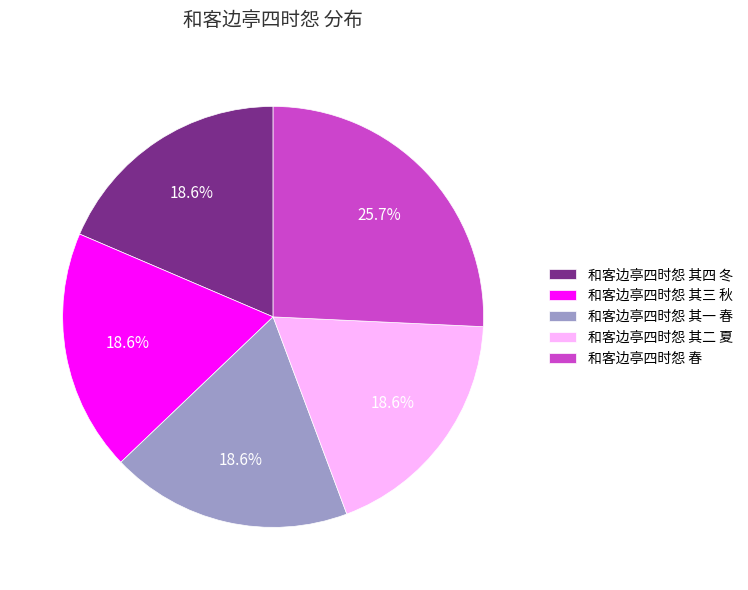

The 和客边亭四时怨 其二 夏 slice represents 25% of the pie. True or false?

False